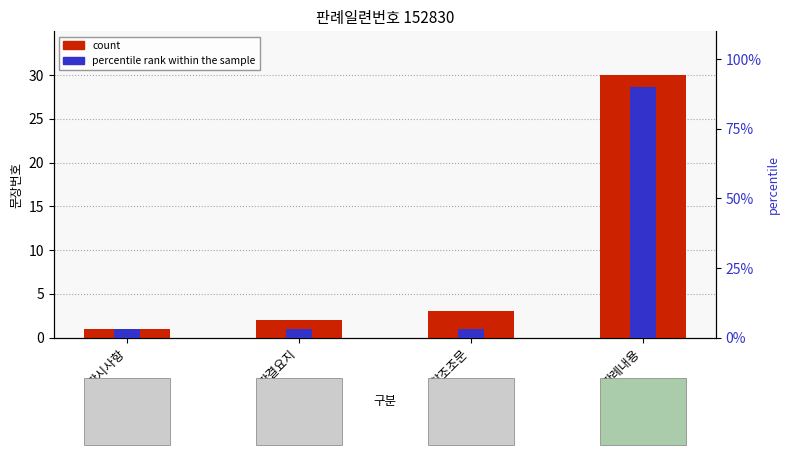

Are the bars horizontal?

No